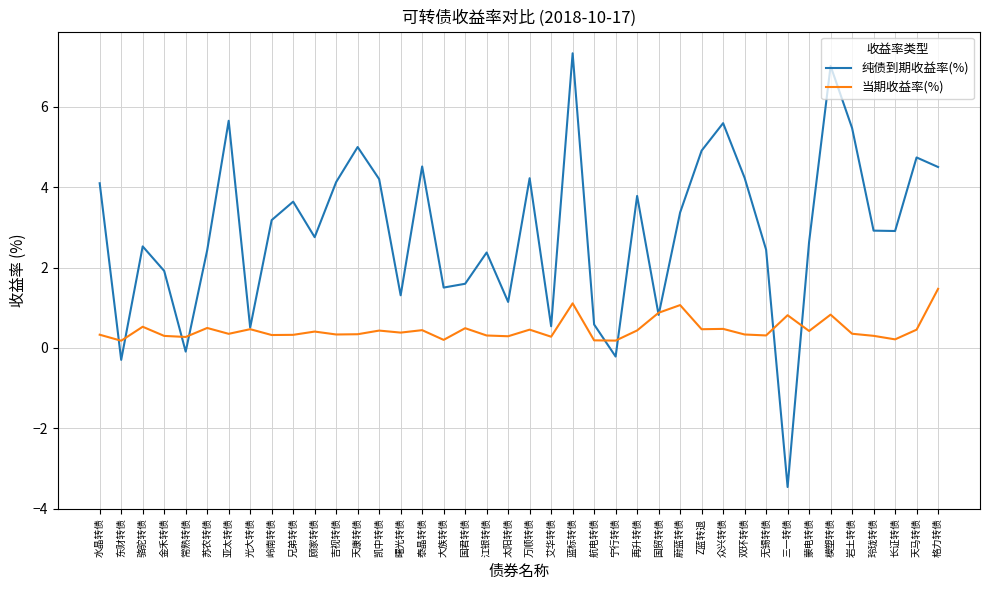

What are all the series names shown in the legend?

纯债到期收益率(%), 当期收益率(%)